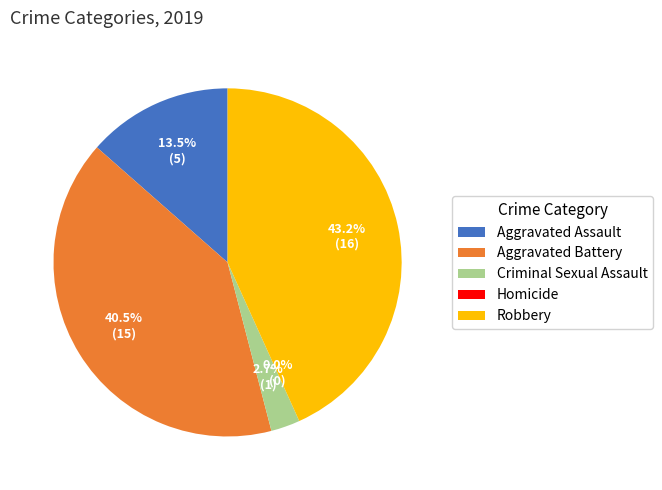

Combined, what portion of the pie is Aggravated Assault and Aggravated Battery?

54.1%